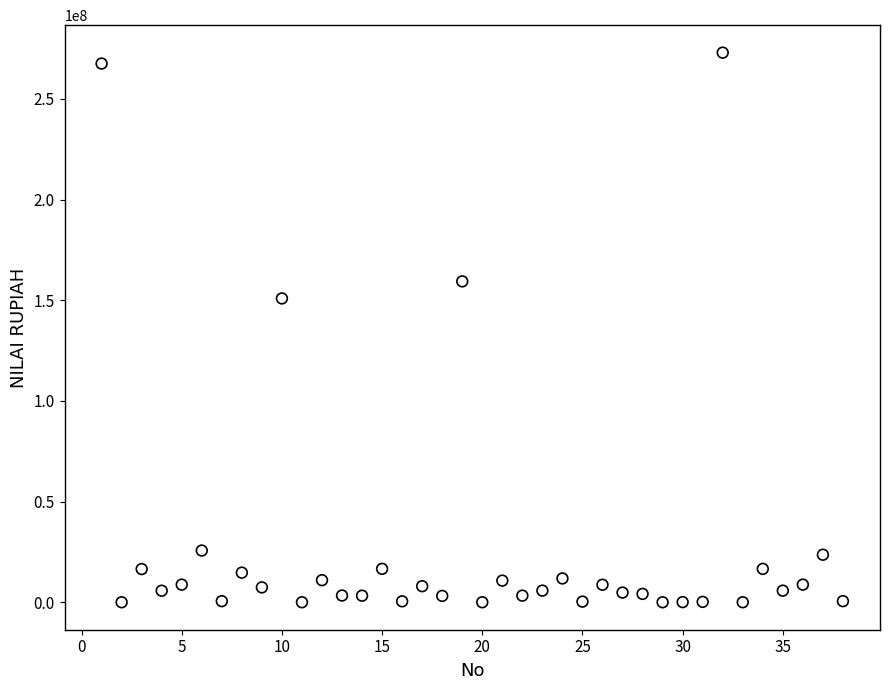

What Y value in the scatter plot is closest to 136469019?

150882900